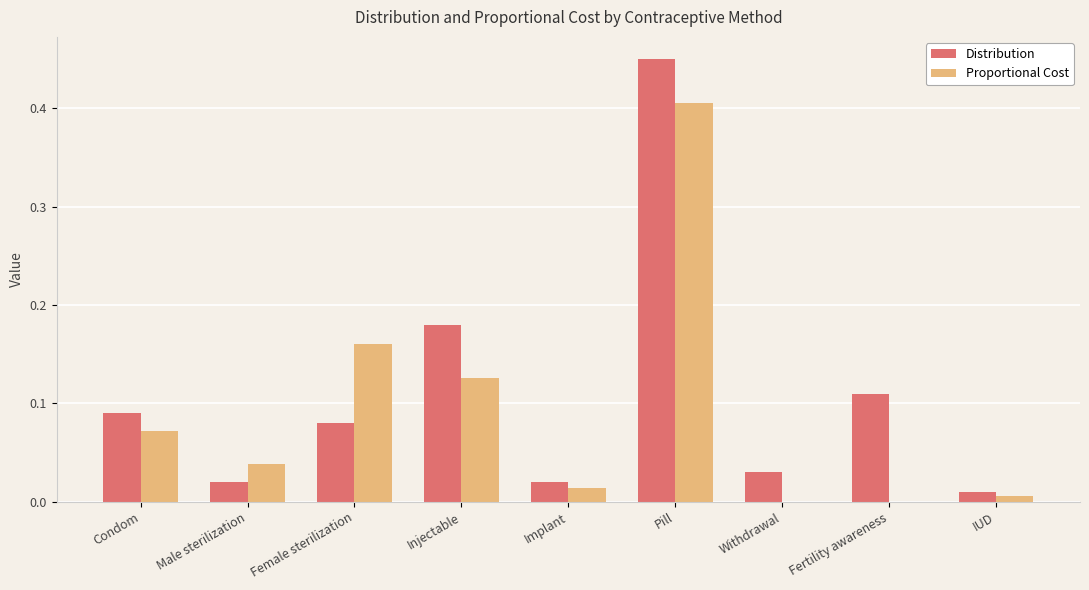

How many groups of bars are there?

9